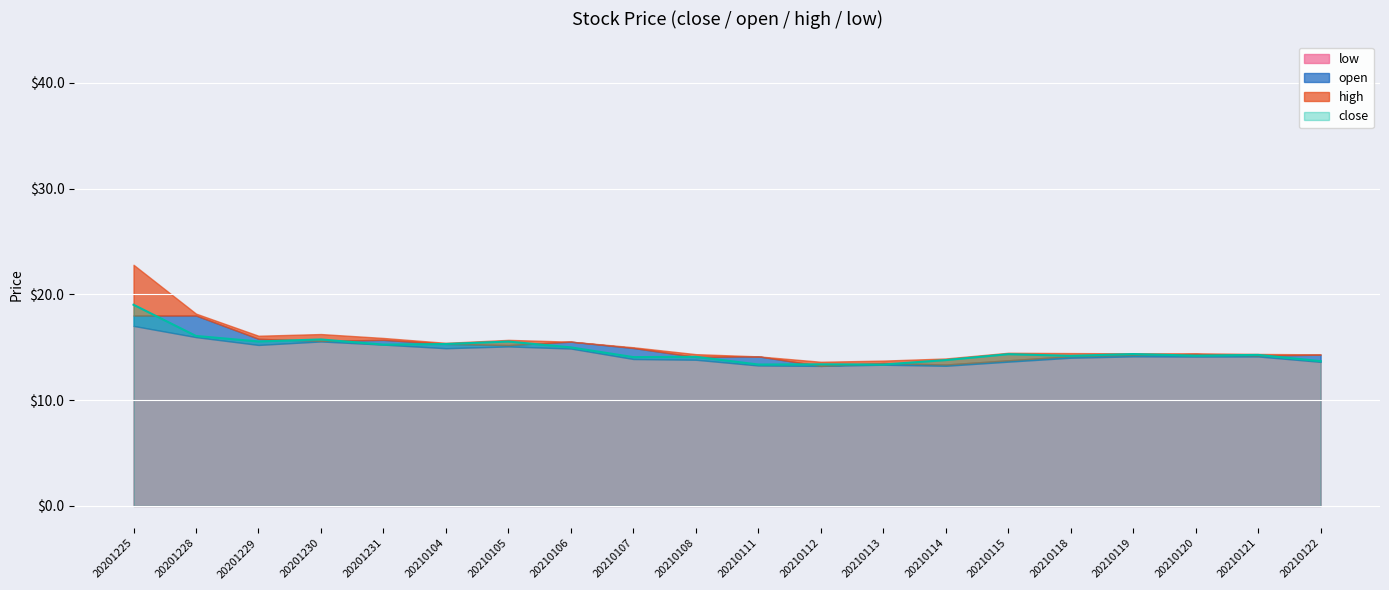

What is the difference between the maximum and second lowest values in the open series?

4.6